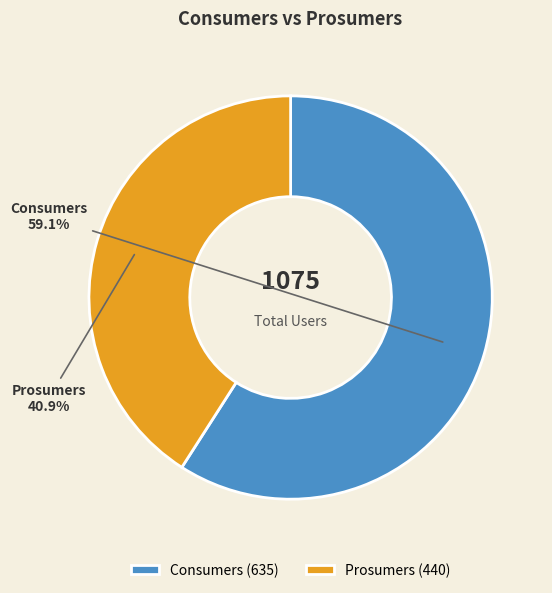

What is the ratio of the value at Consumers to the value at Prosumers?

1.4